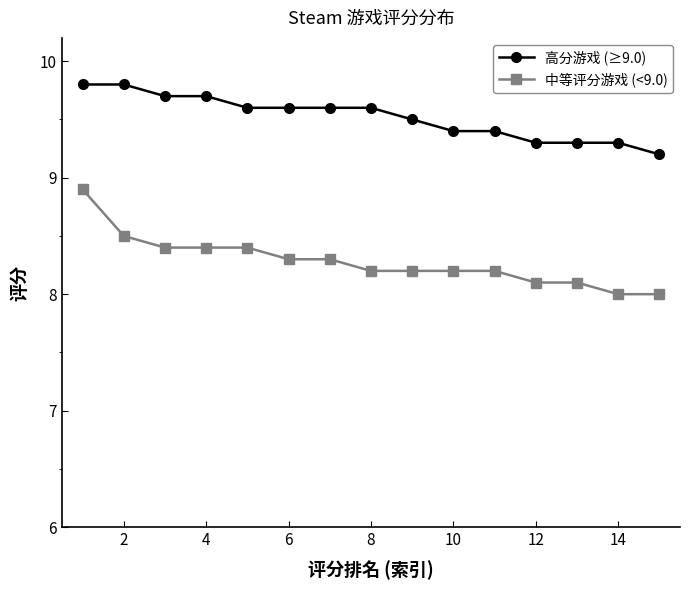

Count the 中等评分游戏 (<9.0) values in the range 8 to 9.

15